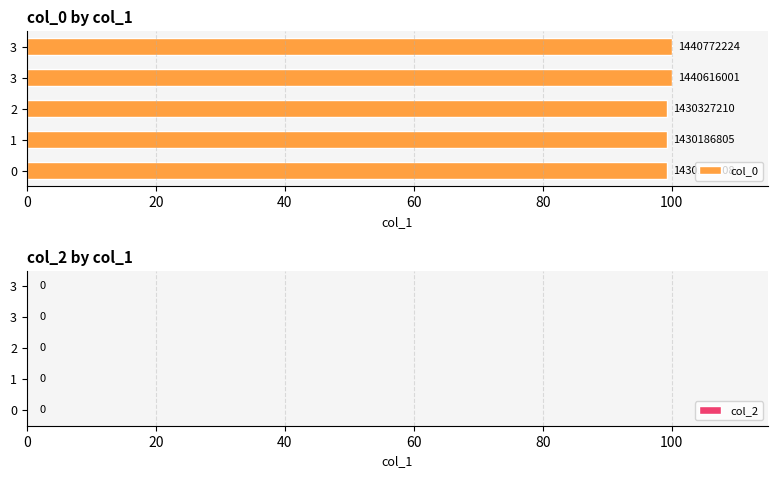

Are the bars grouped side by side (vs. stacked)?

No